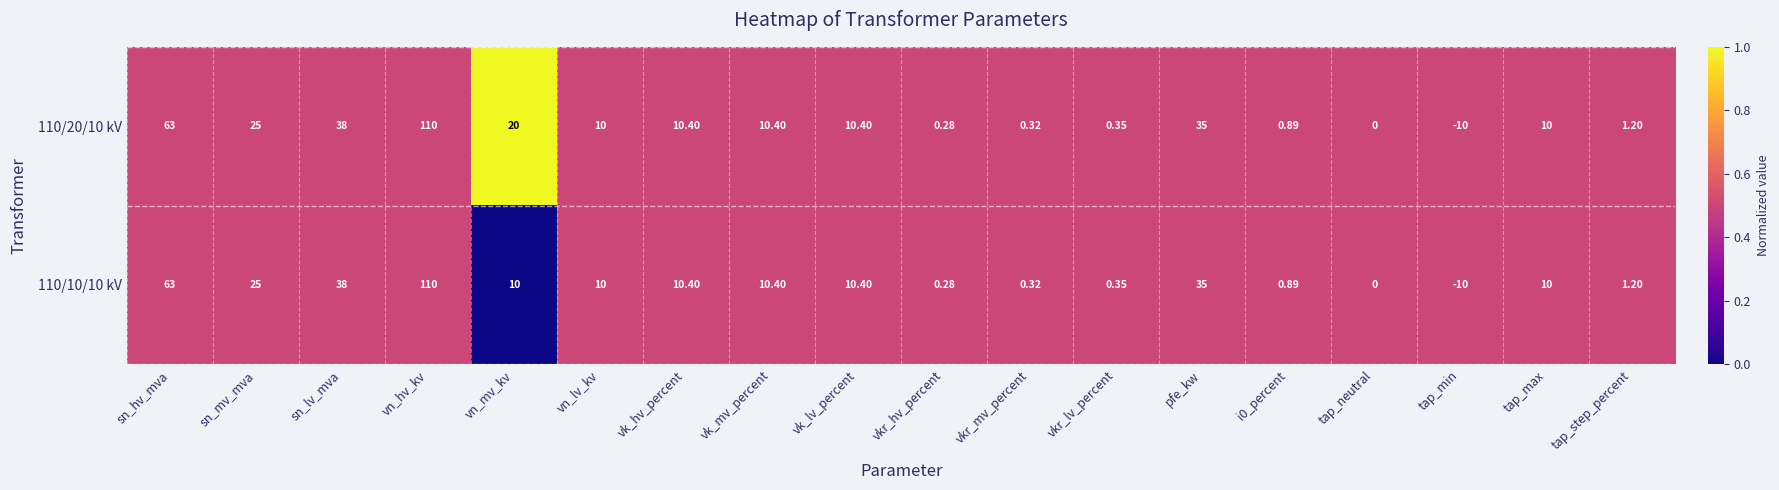

Is the value of 110/10/10 kV at tap_neutral greater than the value of 110/20/10 kV at vn_lv_kv?

No